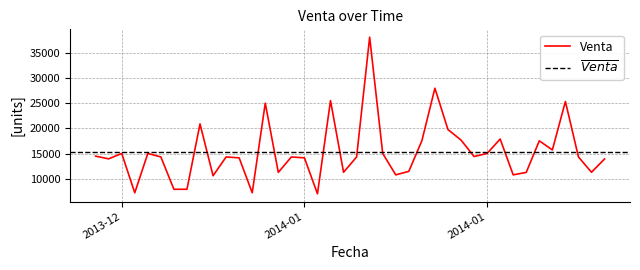

List the labels in order of value, smallest first.

2014-01-15, 2014-01-01, 2014-01-10, 2014-01-04, 2014-01-05, 2014-01-07, 2014-01-21, 2014-01-30, 2014-01-12, 2014-01-31, 2014-01-17, 2014-02-05, 2014-01-22, 2014-02-06, 2013-12-30, 2014-01-09, 2014-01-14, 2014-01-03, 2014-01-08, 2014-01-13, 2014-01-18, 2014-02-04, 2014-01-27, 2013-12-29, 2013-12-31, 2014-01-02, 2014-01-20, 2014-01-28, 2014-02-02, 2014-01-23, 2014-02-01, 2014-01-26, 2014-01-29, 2014-01-25, 2014-01-06, 2014-01-11, 2014-02-03, 2014-01-16, 2014-01-24, 2014-01-19